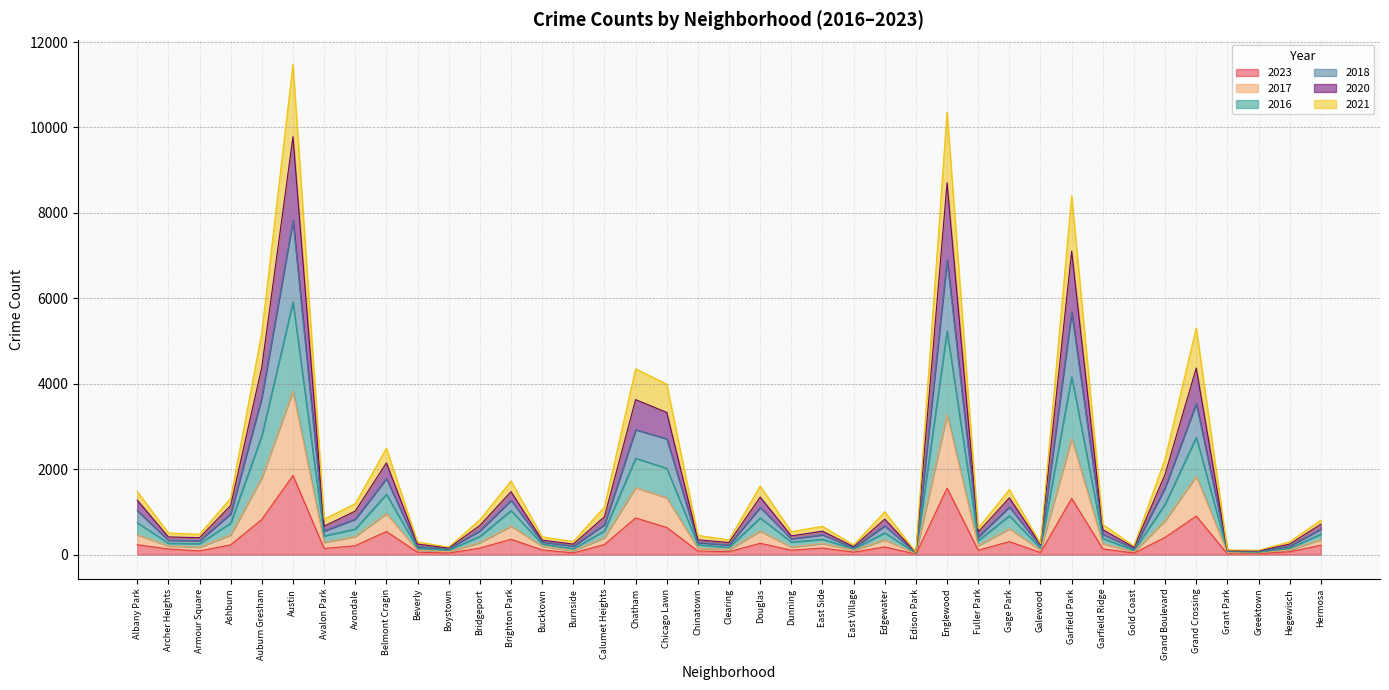

Is it true that 2020 equals 883 at Belmont Cragin?

False